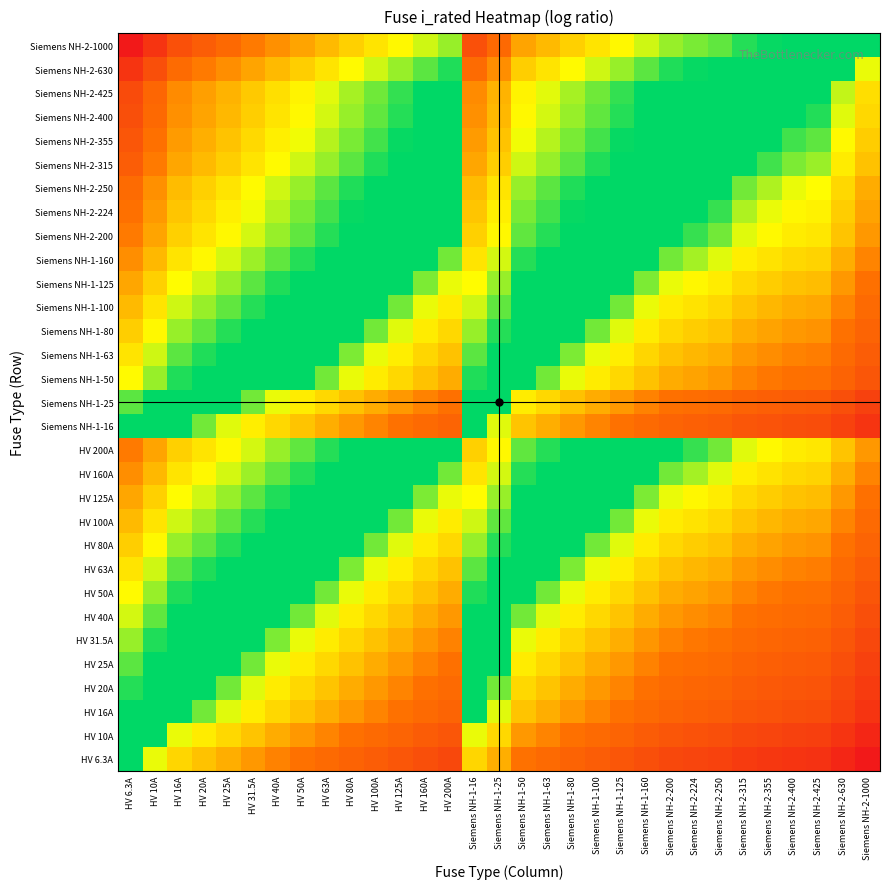

Which label corresponds to the smallest value in the chart?

Siemens NH-2-1000